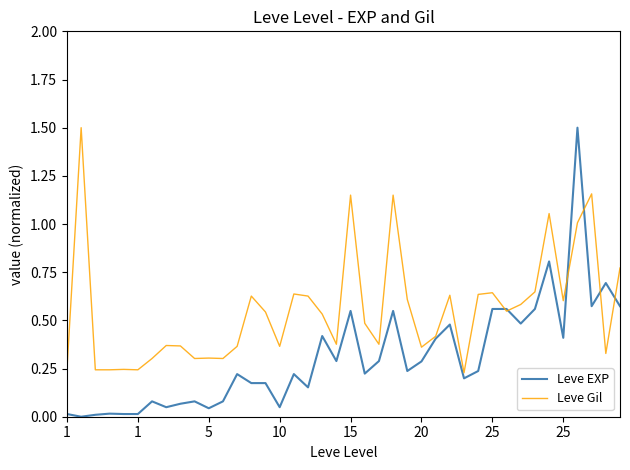

Rank the series by their average value, from lowest to highest.

Leve EXP, Leve Gil